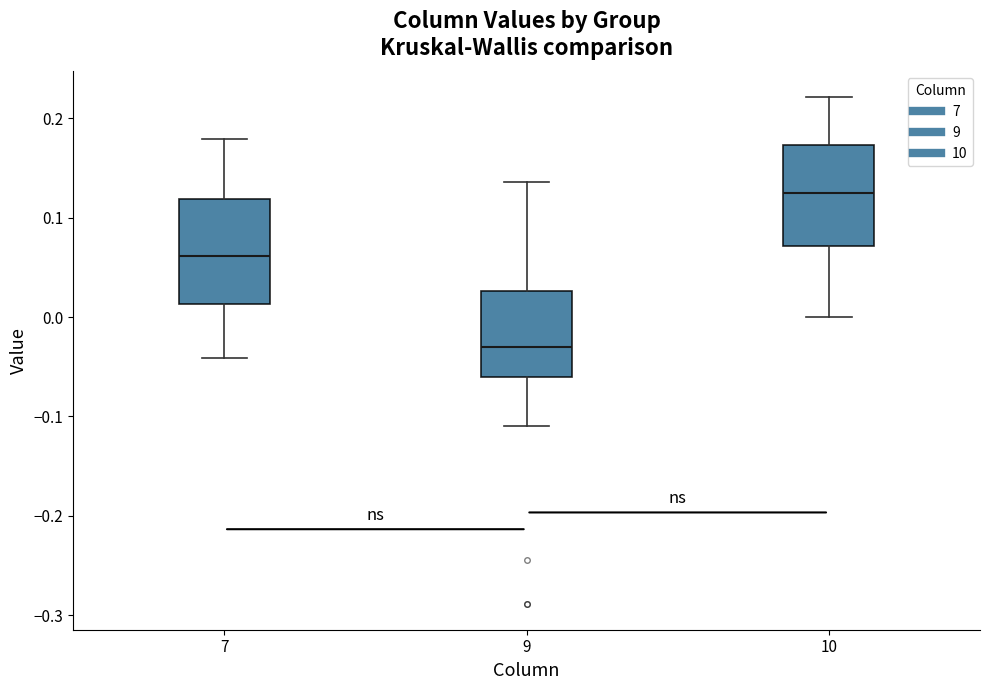

Reading left to right, read every box against the y-axis: the position of its median line, the range the box covers, and the ends of its whiskers. The values are not printed on the chart, so give them approximately, as read against the axis.

7: median 0.06, box 0.01 to 0.12, whiskers -0.04 to 0.18
9: median -0.03, box -0.06 to 0.03, whiskers -0.11 to 0.14
10: median 0.12, box 0.07 to 0.17, whiskers 0.00 to 0.22